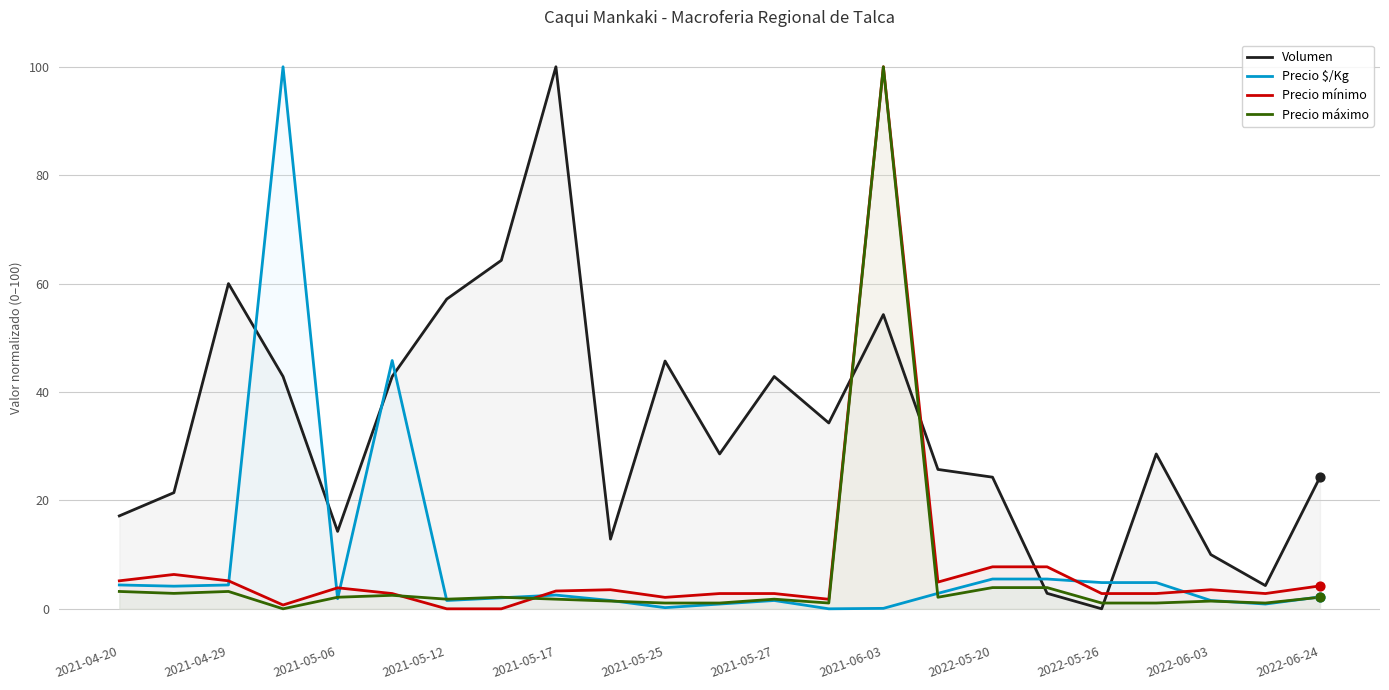

What is the total value across all series at 2021-05-27?

49.0